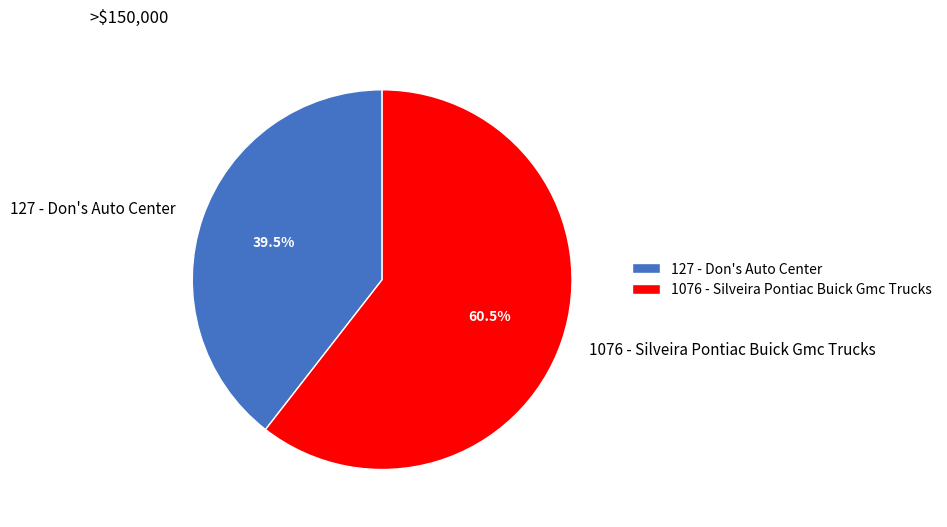

Between 1076 - Silveira Pontiac Buick Gmc Trucks and 127 - Don's Auto Center, which is larger?

1076 - Silveira Pontiac Buick Gmc Trucks